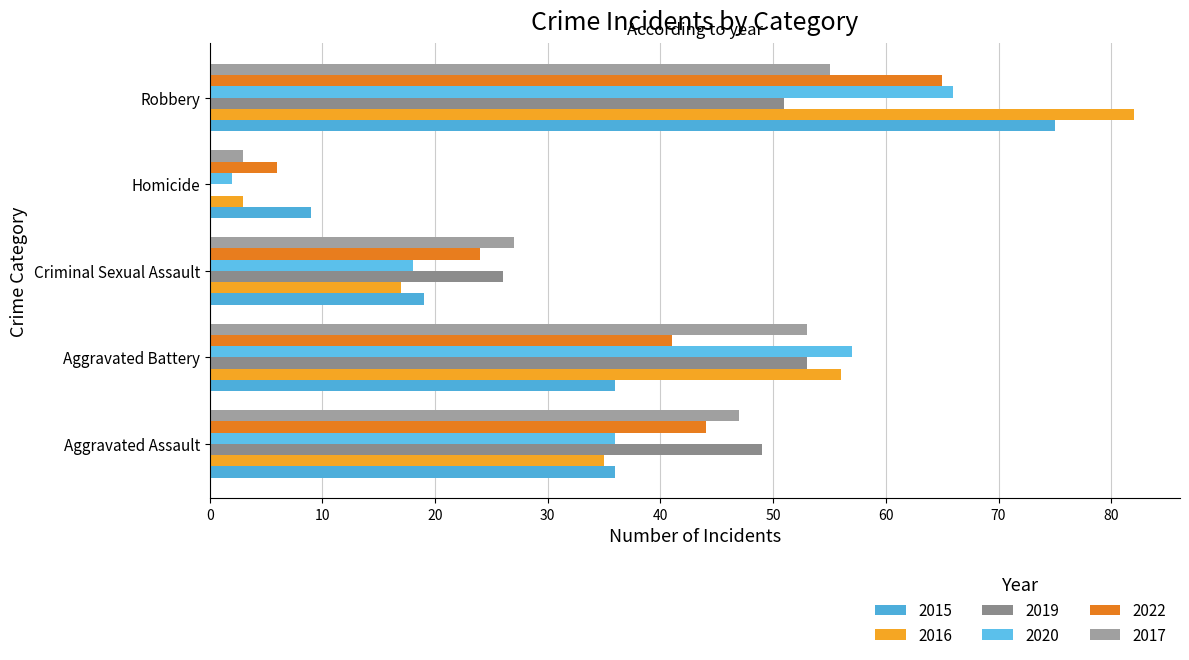

At which label does 2015 reach its minimum?

Homicide